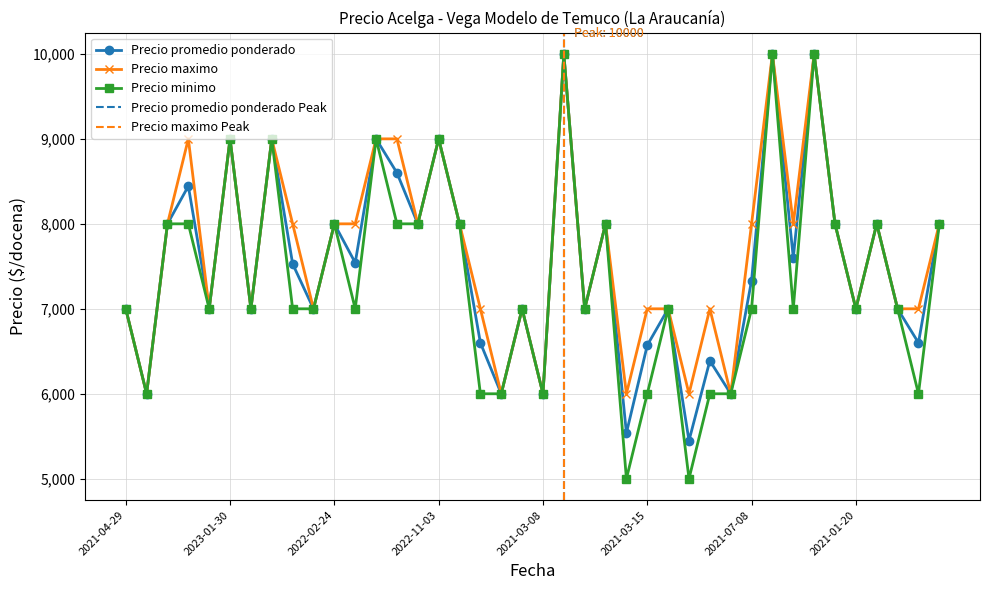

True or false: Precio maximo and Precio minimo cross at least once.

False